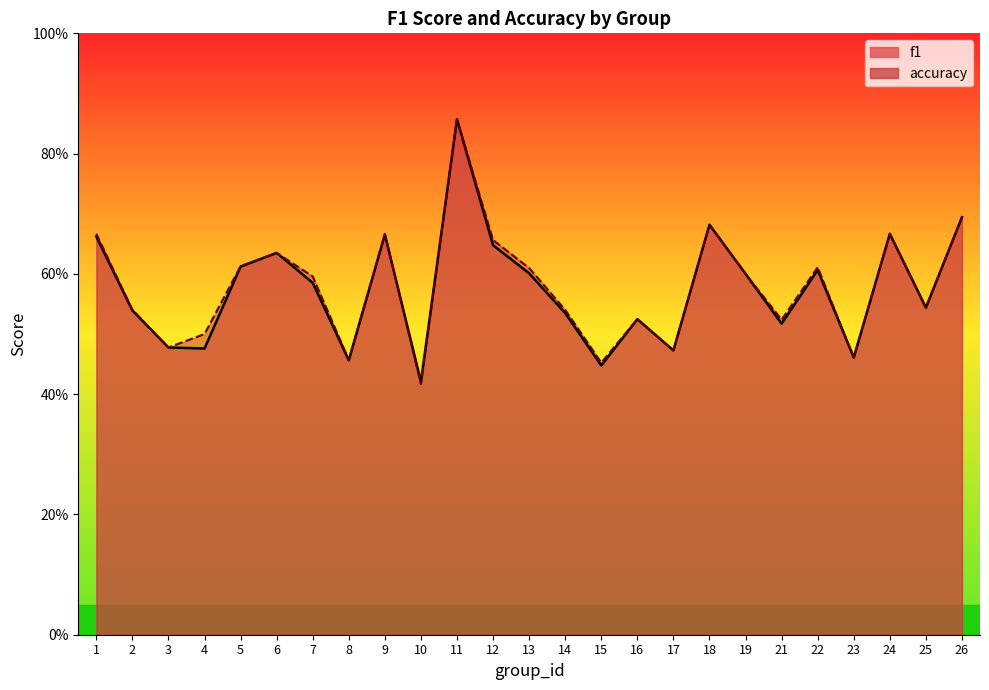

How many intersections are there between f1 and accuracy?

3